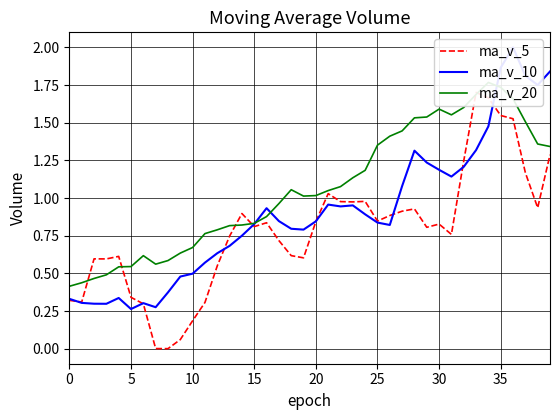

At how many categories does at least one series exceed 1?

22